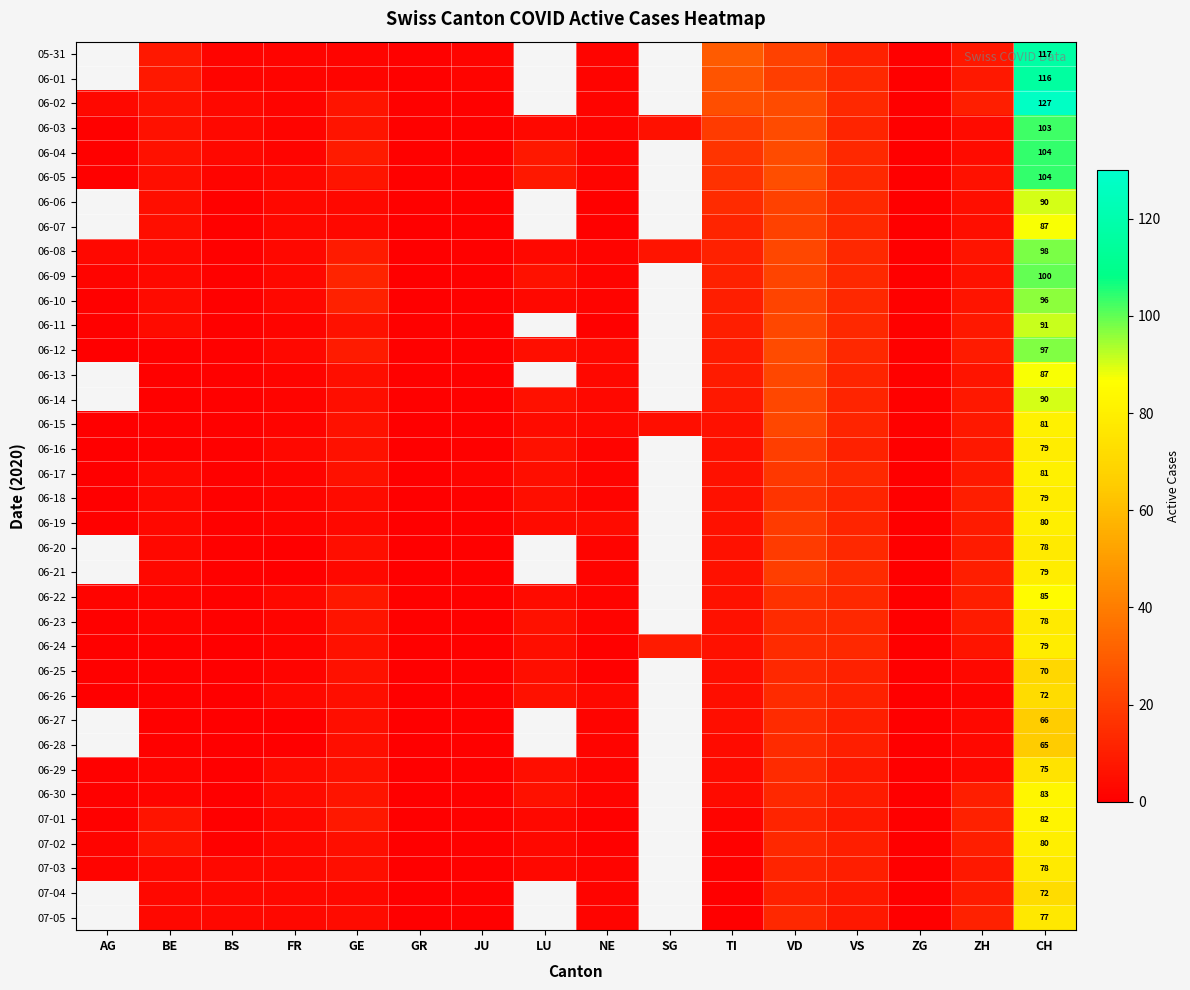

At which category is the sum across all series the highest?

CH